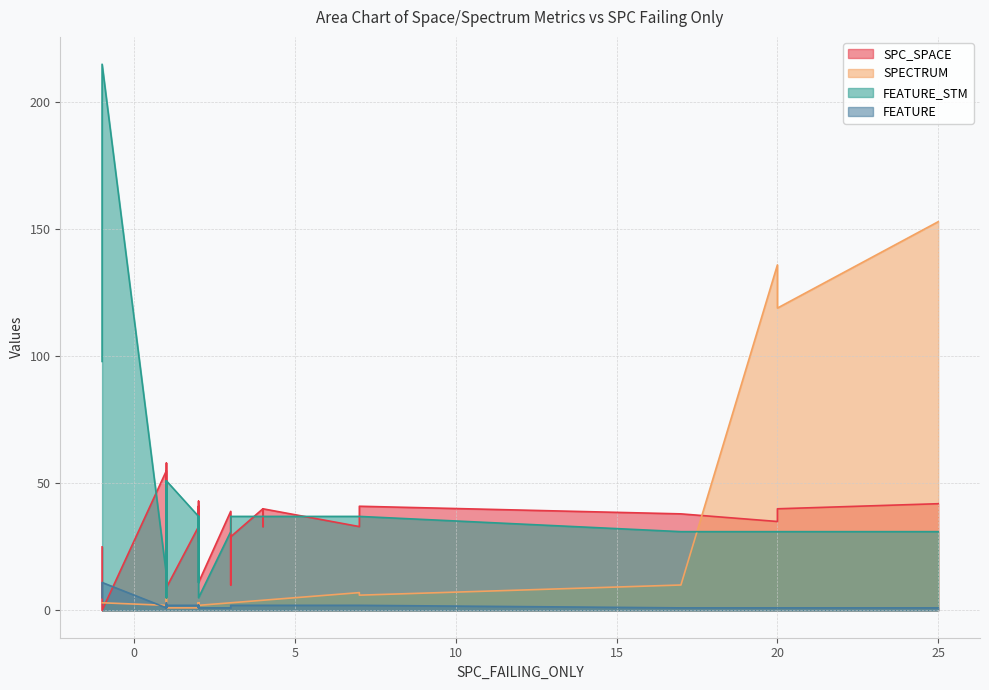

The WITHOUT_ISOLATION_SPACE series shows 56 at 5. True or false?

False